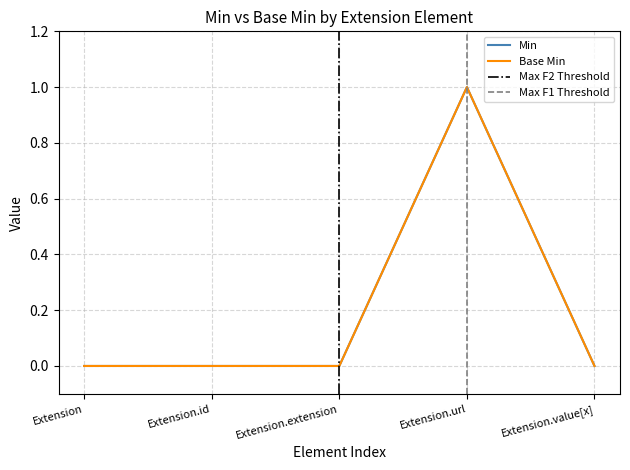

What is the label of the 1st point from the left?

Extension